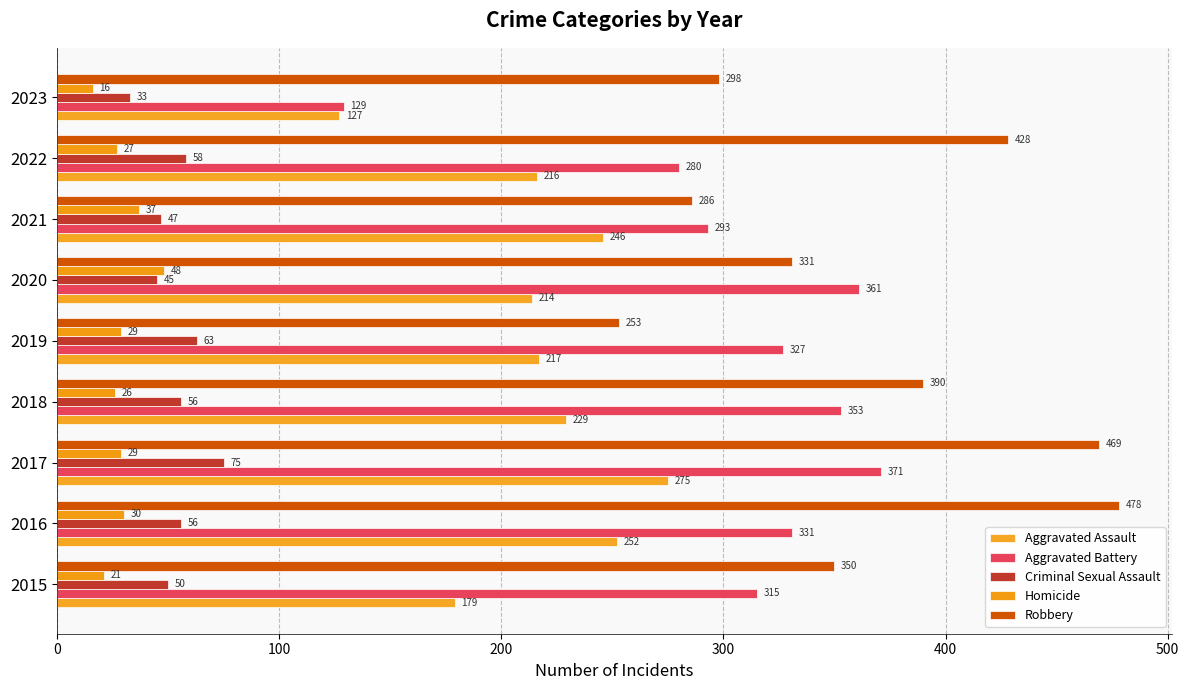

Reading left to right, what are all the values shown in this chart?

Aggravated Assault: 179	252	275	229	217	214	246	216	127
Aggravated Battery: 315	331	371	353	327	361	293	280	129
Criminal Sexual Assault: 50	56	75	56	63	45	47	58	33
Homicide: 21	30	29	26	29	48	37	27	16
Robbery: 350	478	469	390	253	331	286	428	298